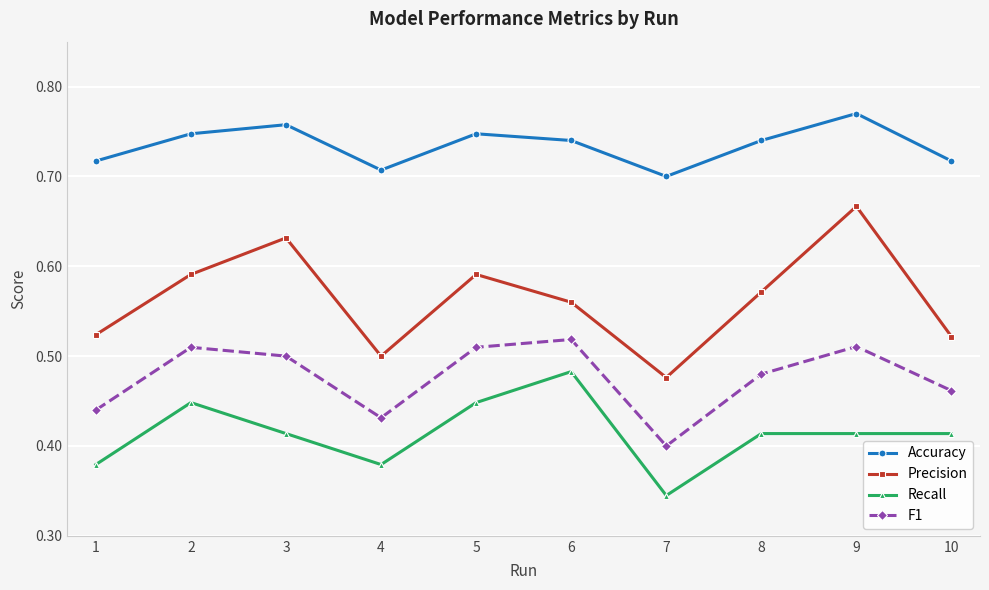

How many interior local valleys does the Accuracy series have?

2